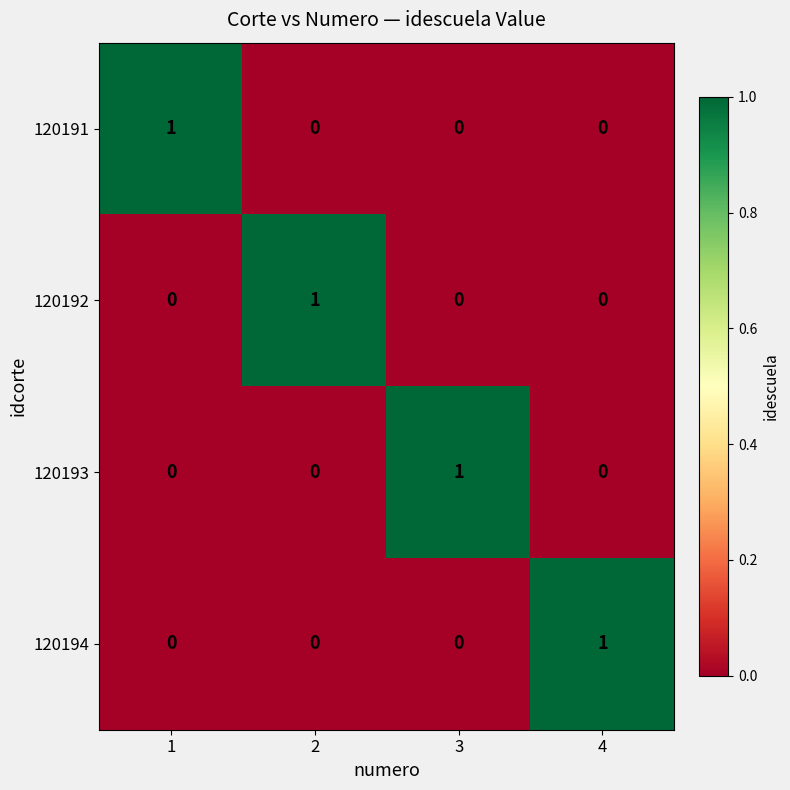

How many 120191 values are between 0 and 1?

4